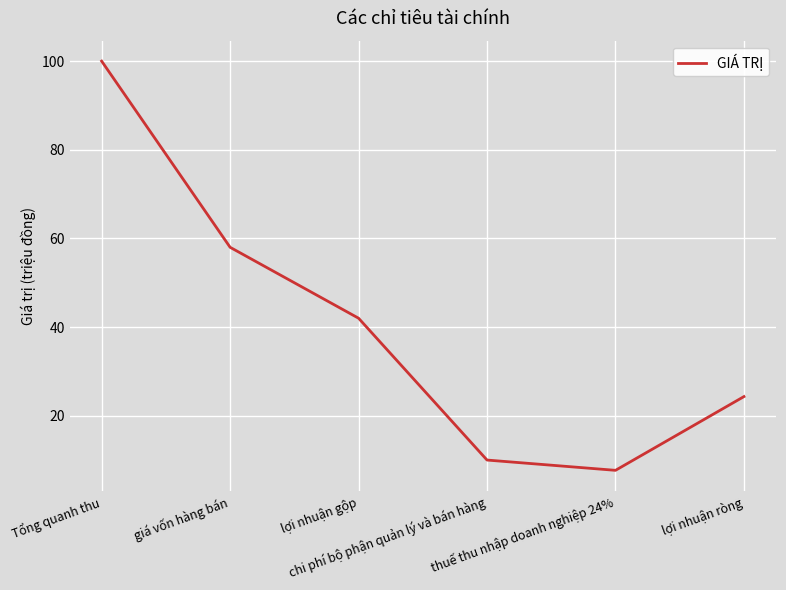

Count the number of data series in this chart.

1